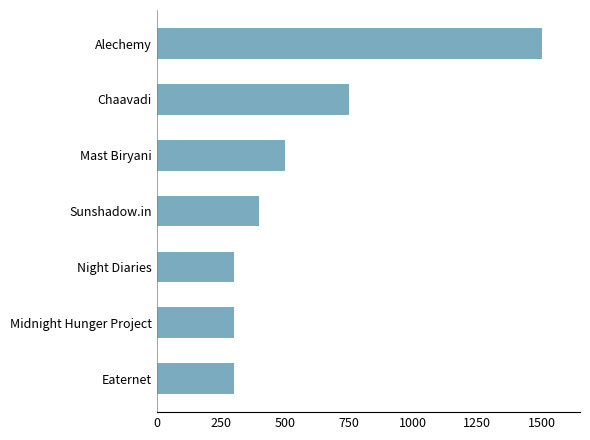

Reading top to bottom, transcribe all the data shown in this chart.

1500	750	500	400	300	300	300